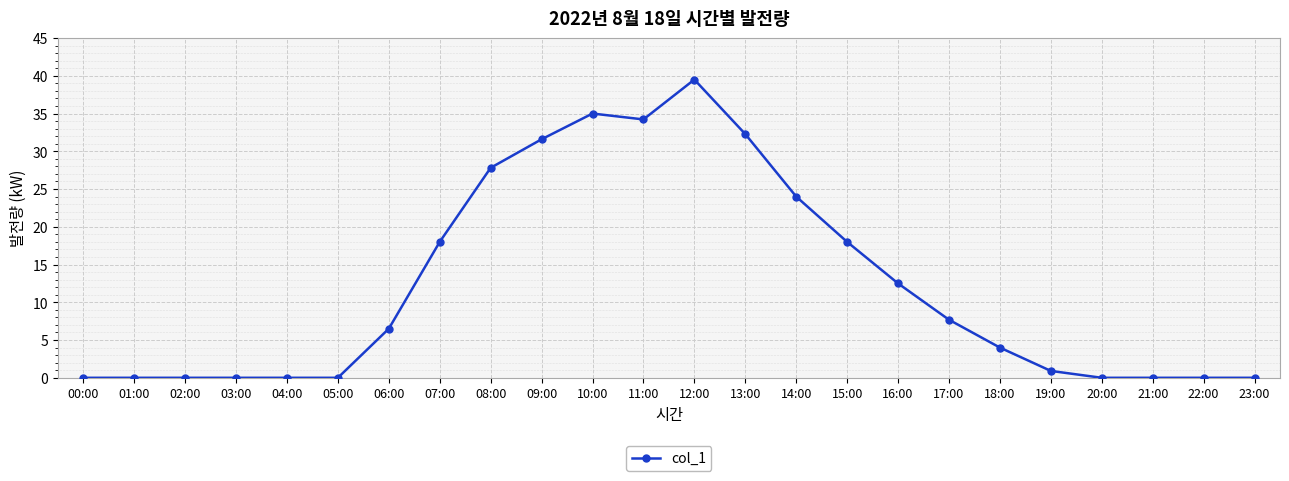

Between 22:00 and 07:00, which is larger?

07:00